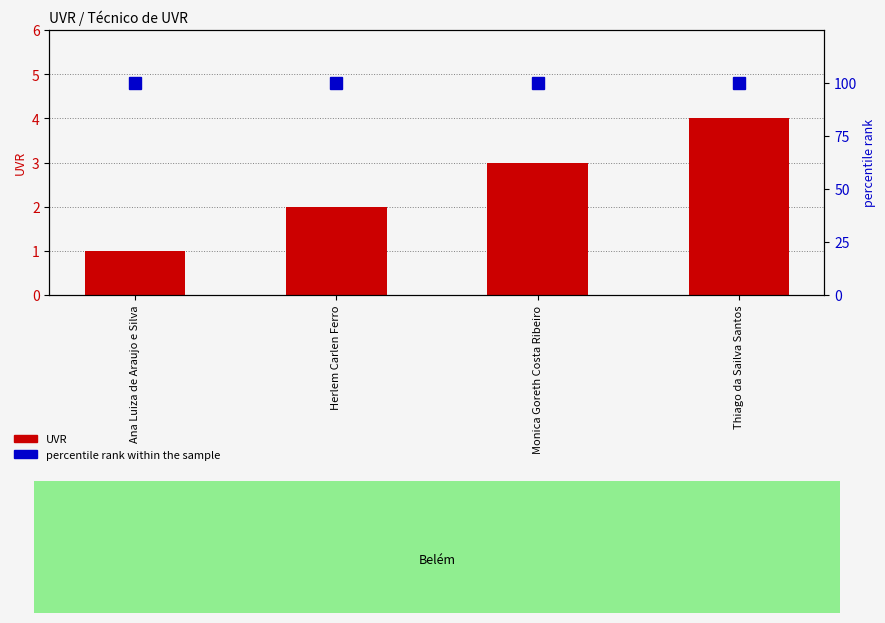

What position from the right is Monica Goreth Costa Ribeiro?

2